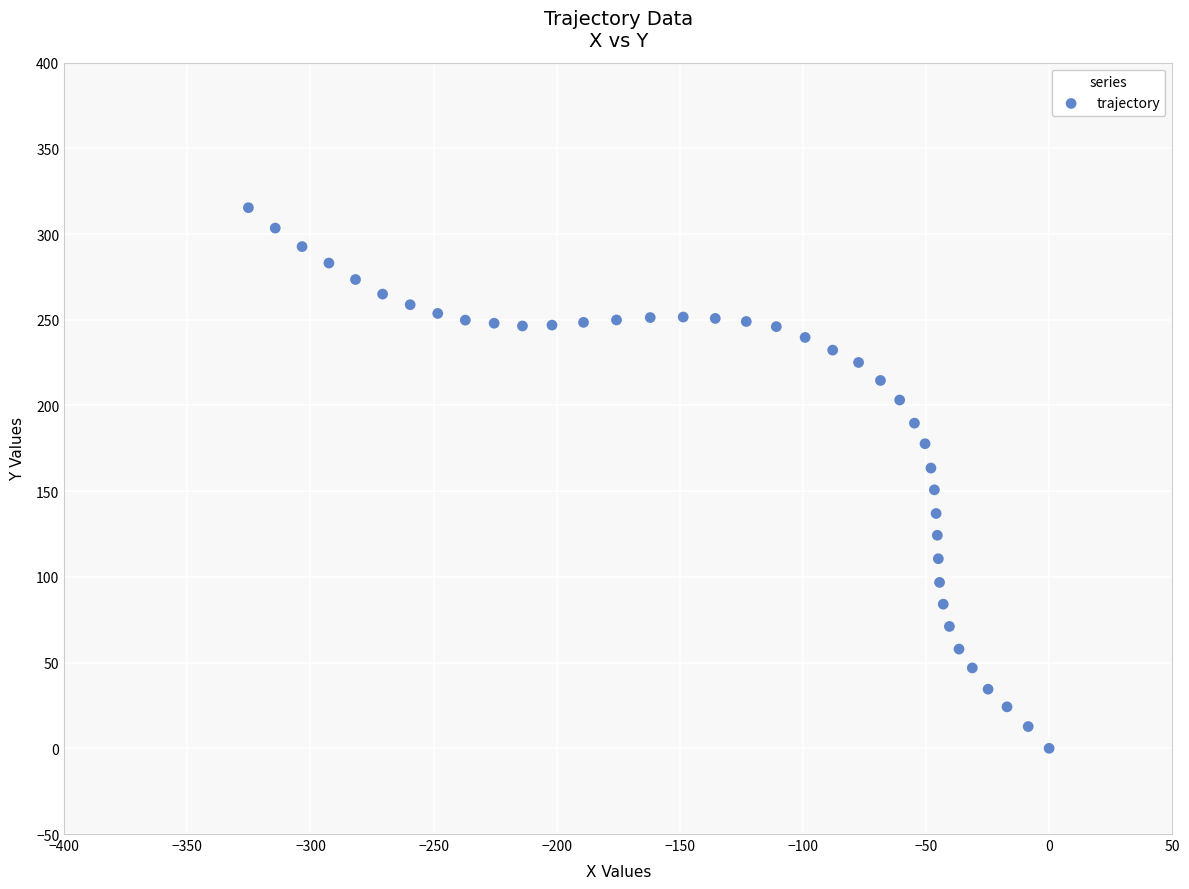

What is the range of X values (max minus min)?

325.2